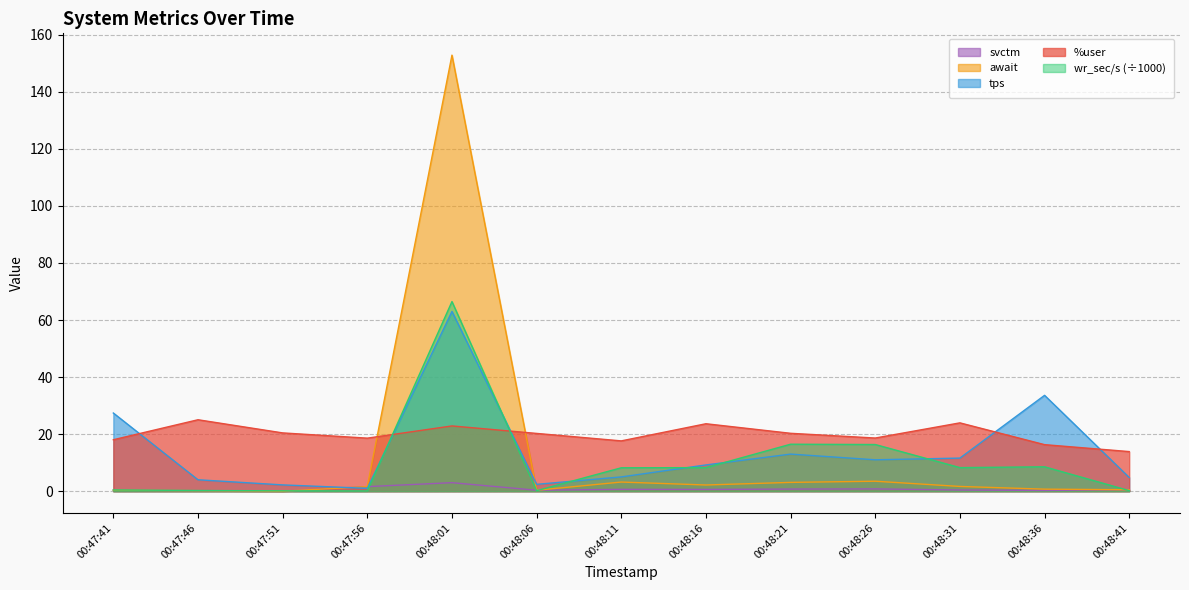

Which series changed the most between 00:47:46 and 00:48:06?

%user